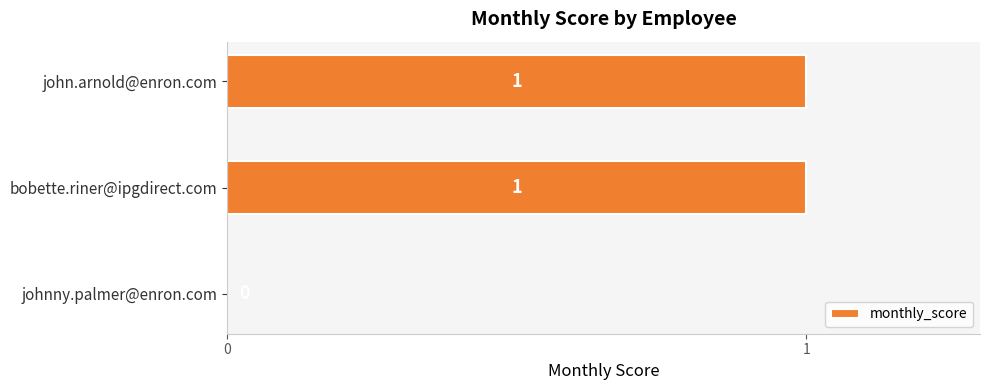

Where is the data nearest to the value 0?

johnny.palmer@enron.com